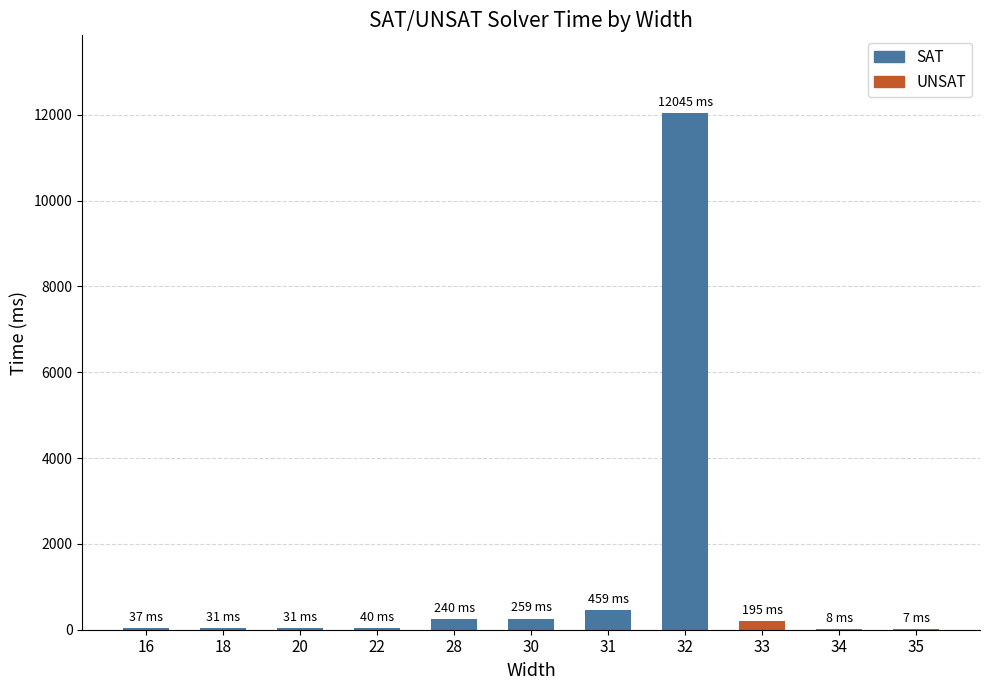

List the labels in order of value, smallest first.

35, 34, 18, 20, 16, 22, 33, 28, 30, 31, 32